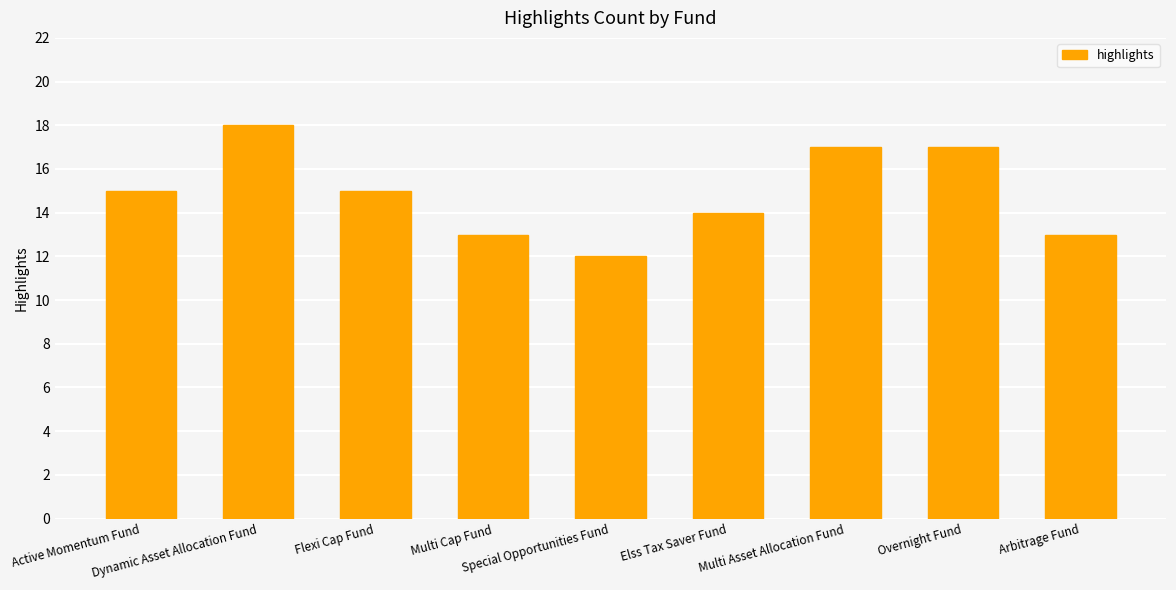

How many values are between 13 and 17?

7